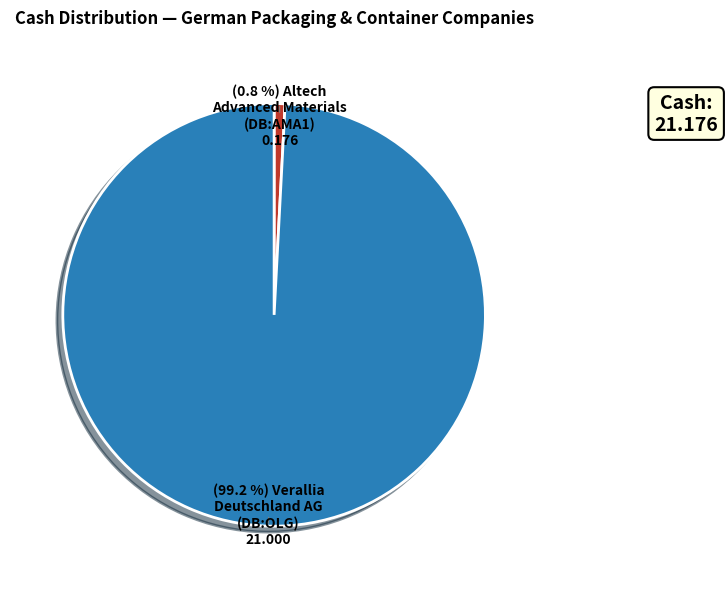

Does any single category account for the majority?

Yes